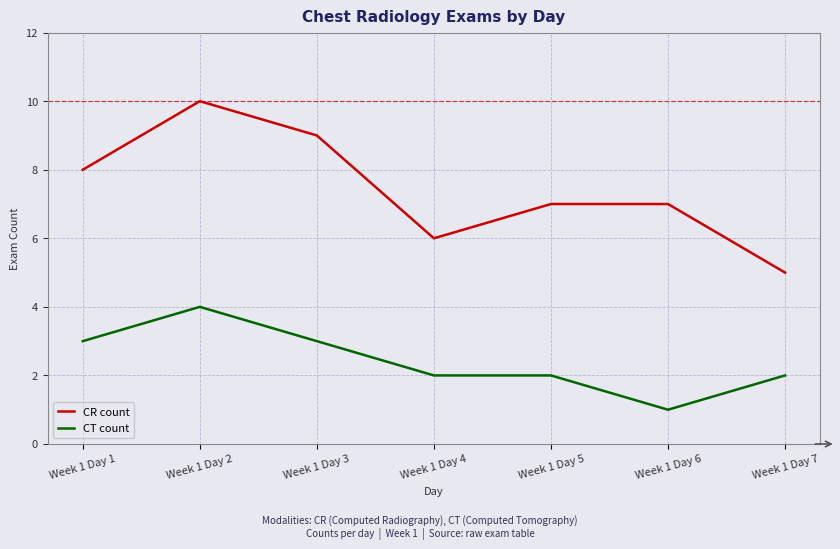

What is the smallest value displayed?

1